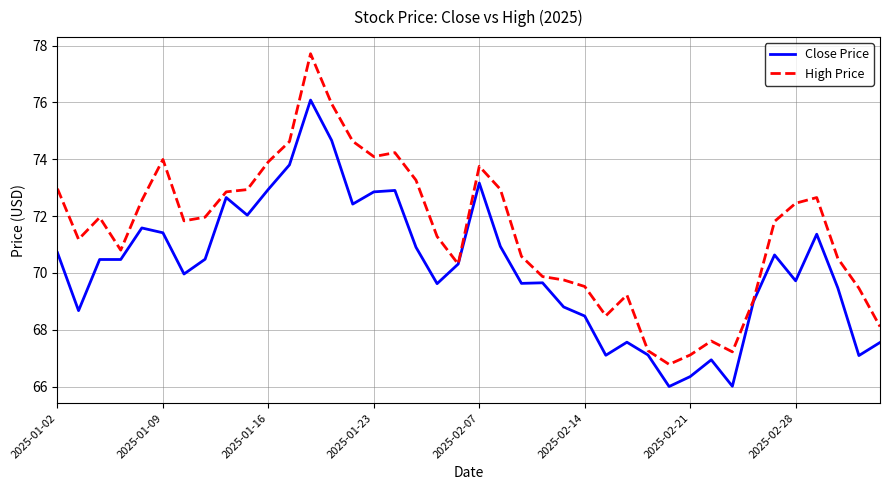

How many categories are shown in the chart?

40